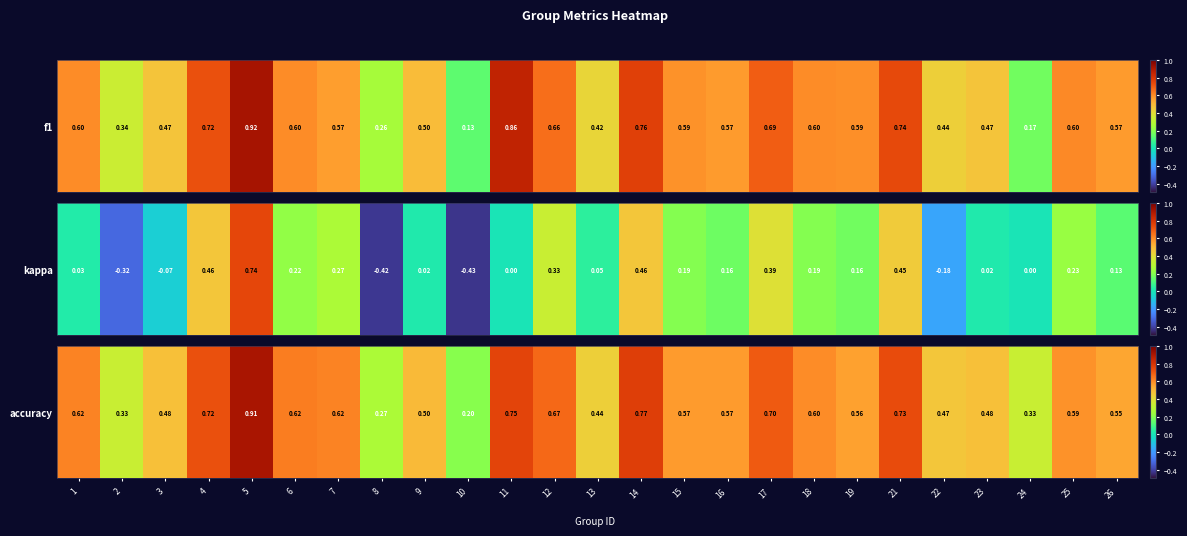

The chart shows a value of 0.8 at 13. True or false?

False